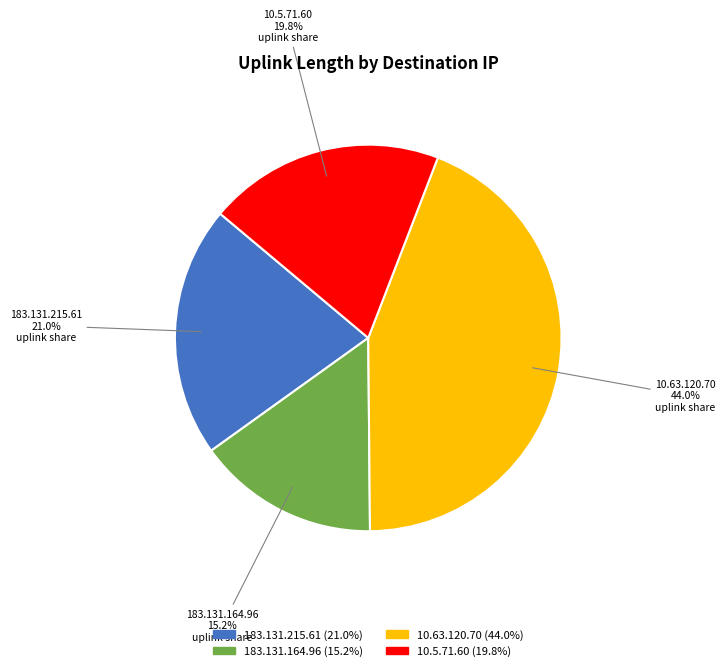

Does any single category account for the majority?

No